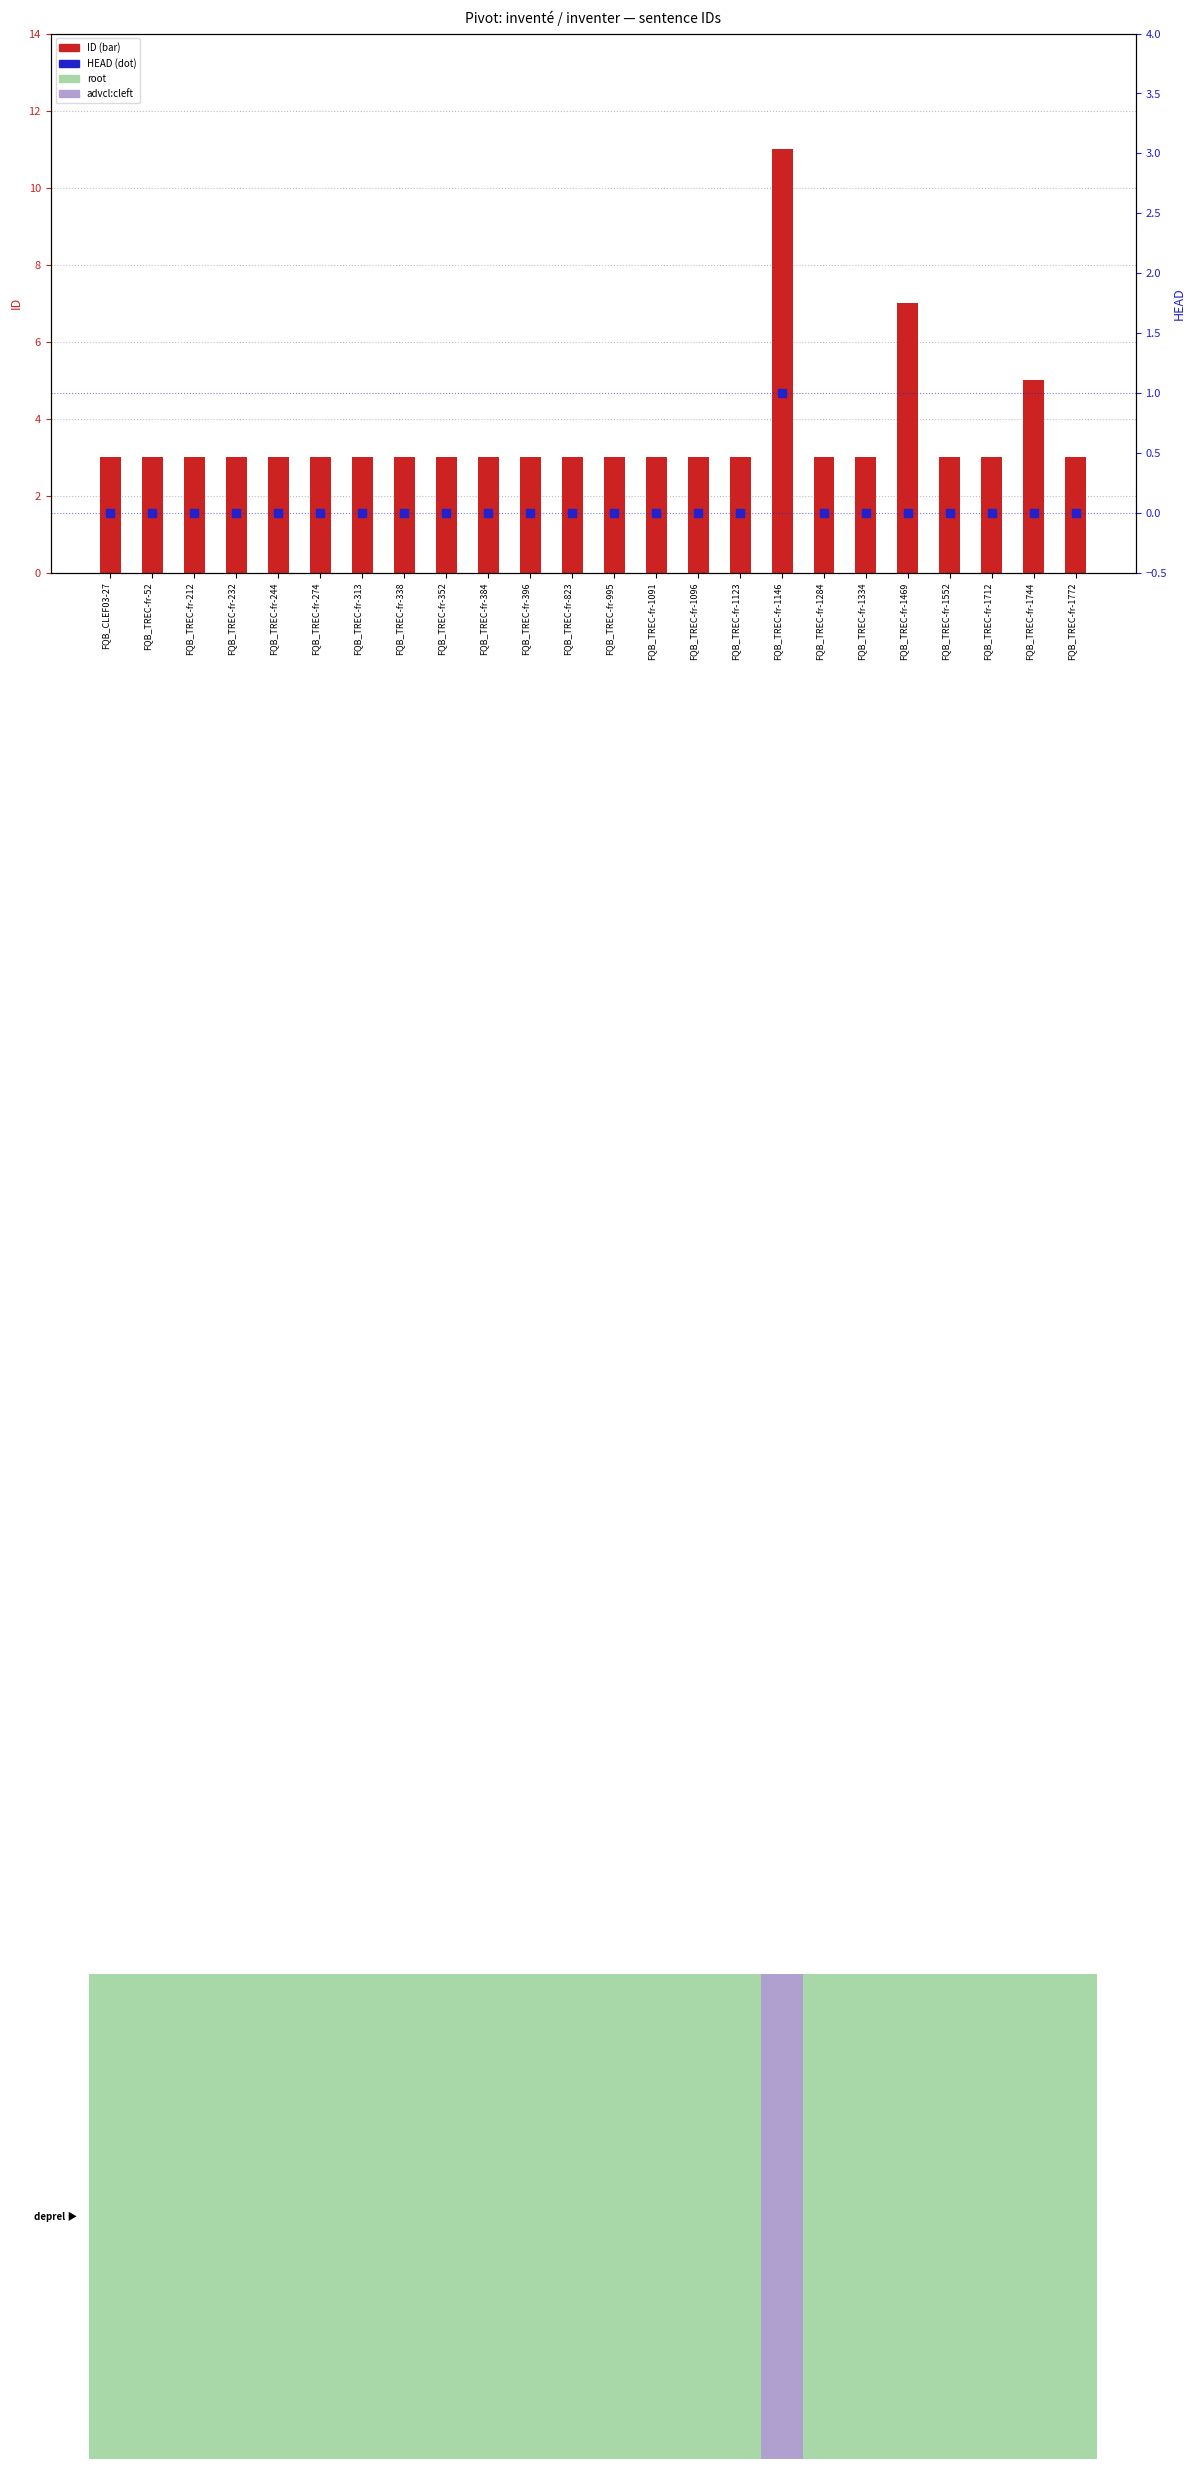

Which series reaches the maximum Y coordinate?

ID